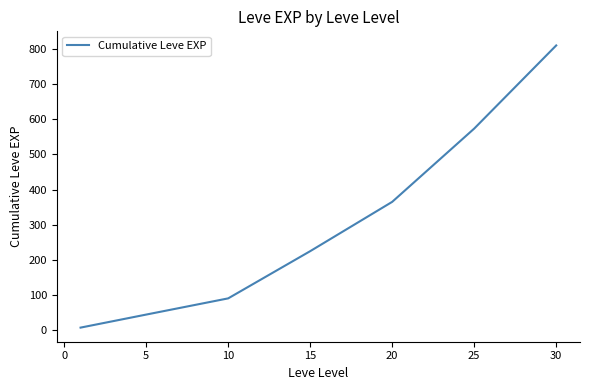

What is the sum of all values?

2116